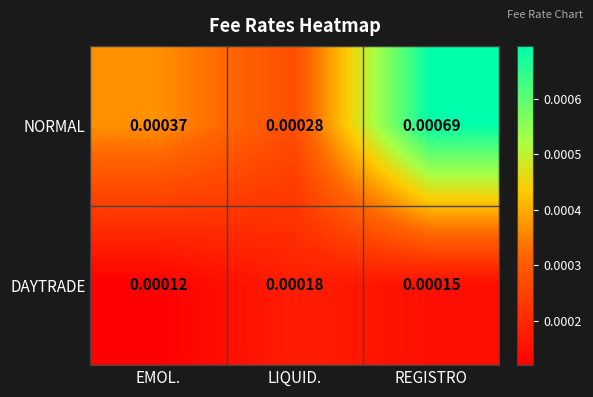

Rank the series by their average value, from lowest to highest.

DAYTRADE, NORMAL